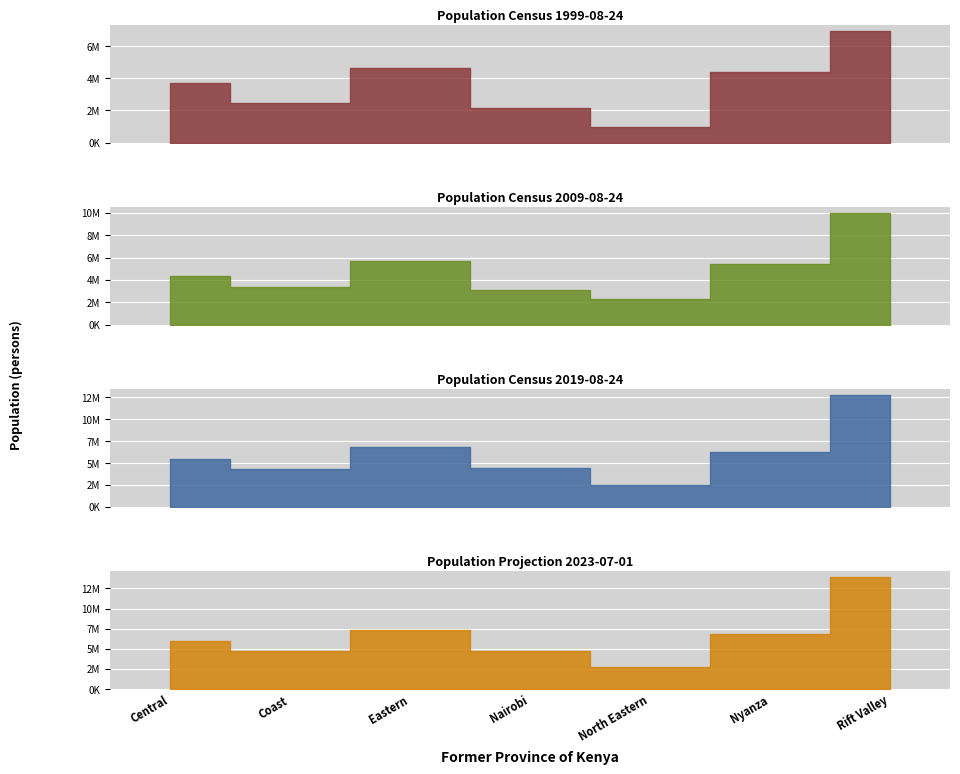

Reading right to left, transcribe all the data shown in this chart.

Population Census 1999-08-24: 6987036	4392196	962143	2143254	4631779	2487264	3724159
Population Census 2009-08-24: 10006805	5442711	2310757	3138369	5668123	3325307	4383743
Population Census 2019-08-24: 12752966	6269579	2490073	4397073	6821049	4329474	5482239
Population Projection 2023-07-01: 13909992	6776082	2756903	4750056	7281867	4717530	5949219